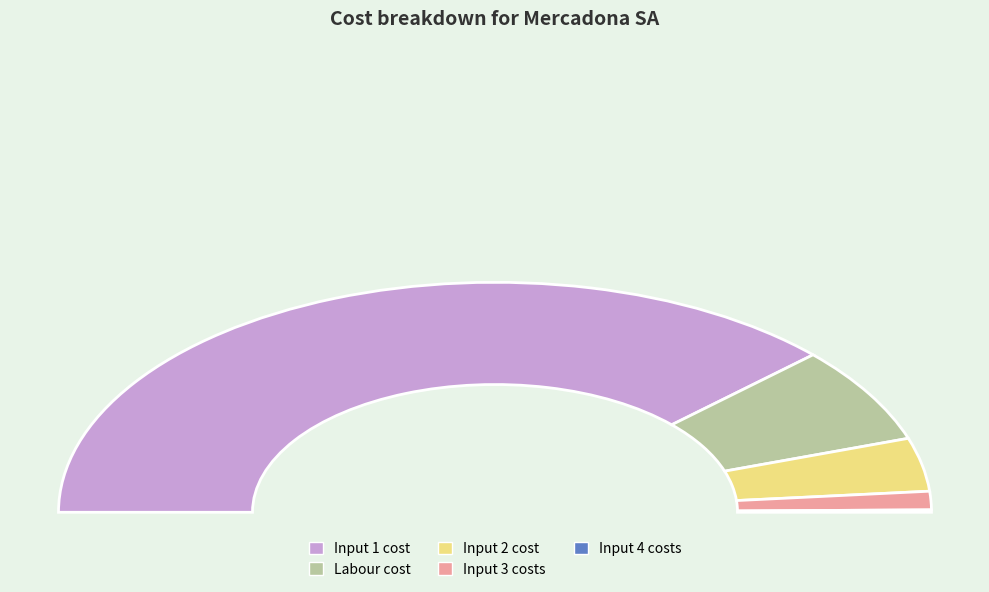

Rank the categories by value from lowest to highest.

Input 4 costs, Input 3 costs, Input 2 cost, Labour cost, Input 1 cost